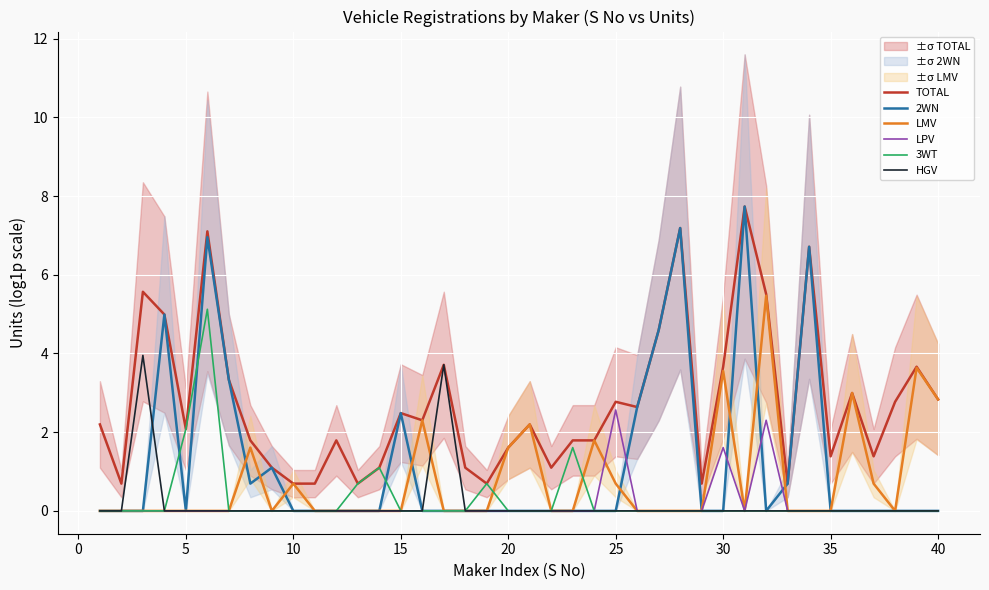

What is the difference between the maximum and minimum values in the LMV series?

5.5